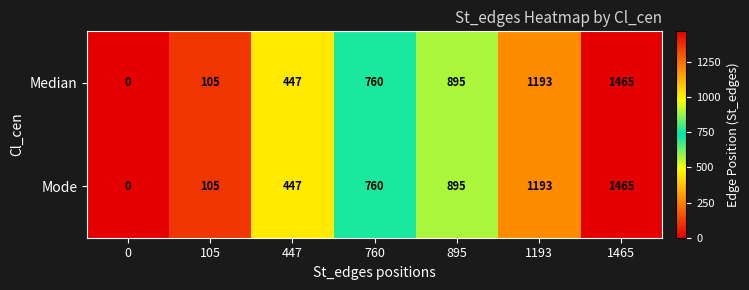

Count the number of data series in this chart.

2